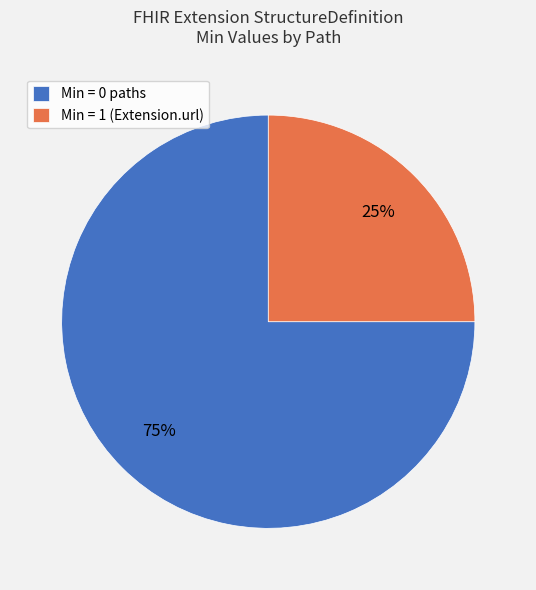

To the nearest percent, what is the average slice percentage?

50%